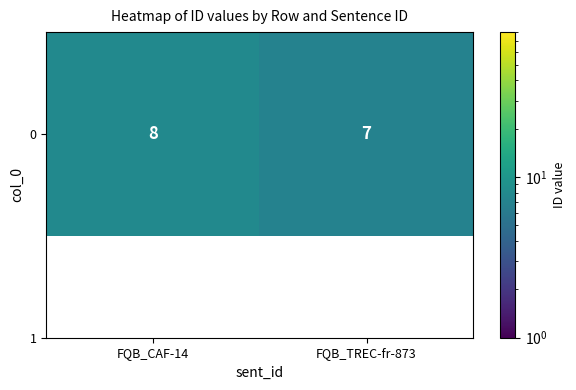

True or false: the data shows 2 at FQB_CAF-14.

False